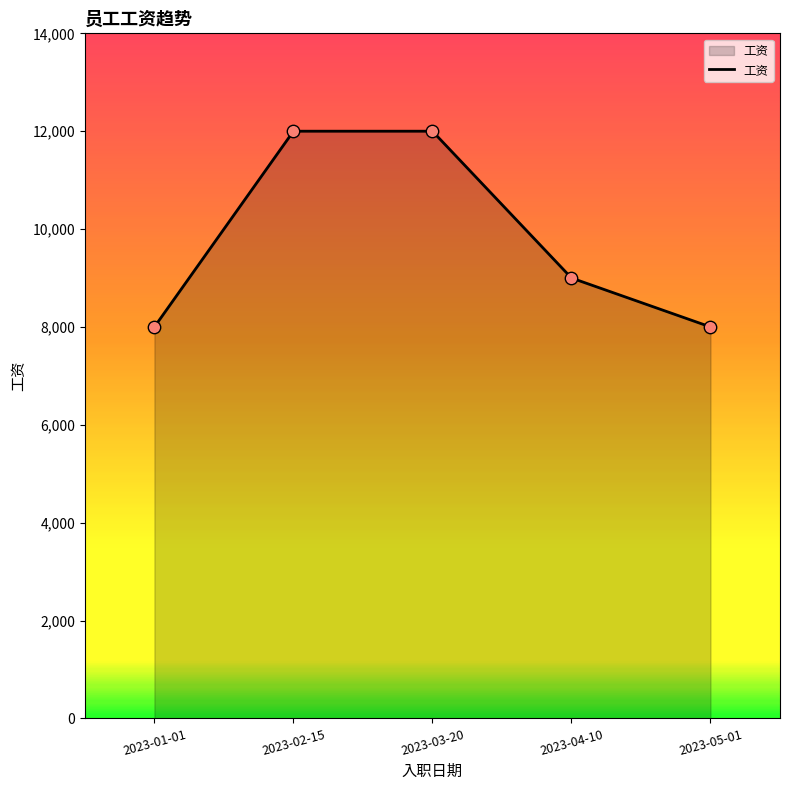

What is the ratio of the value at 2023-05-01 to the value at 2023-04-10?

0.9